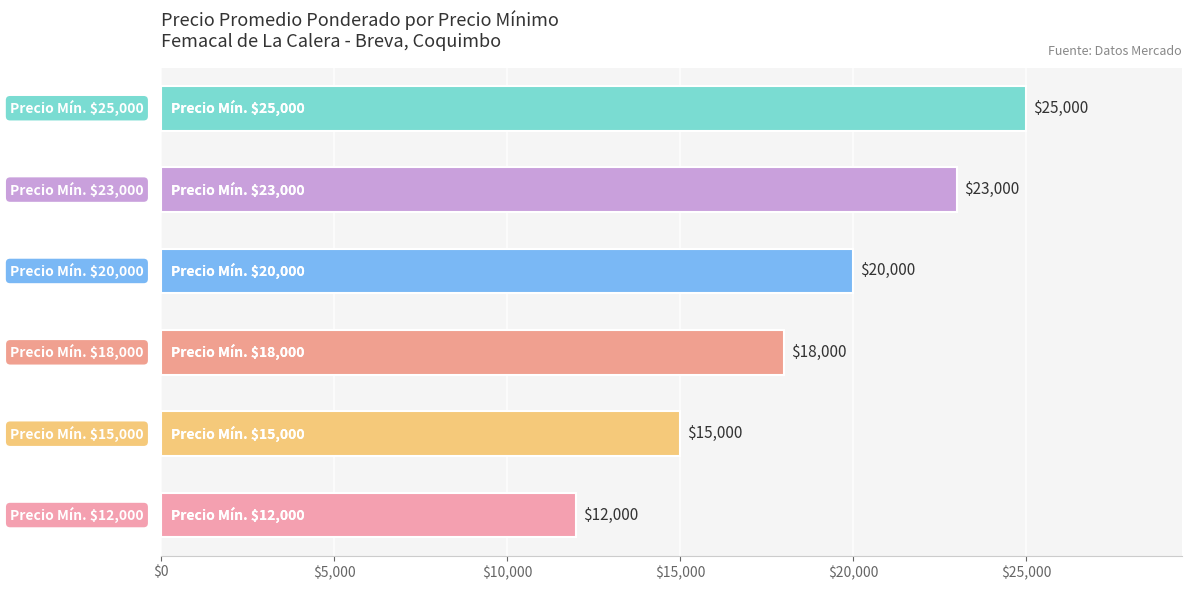

What is the greatest value displayed?

25000